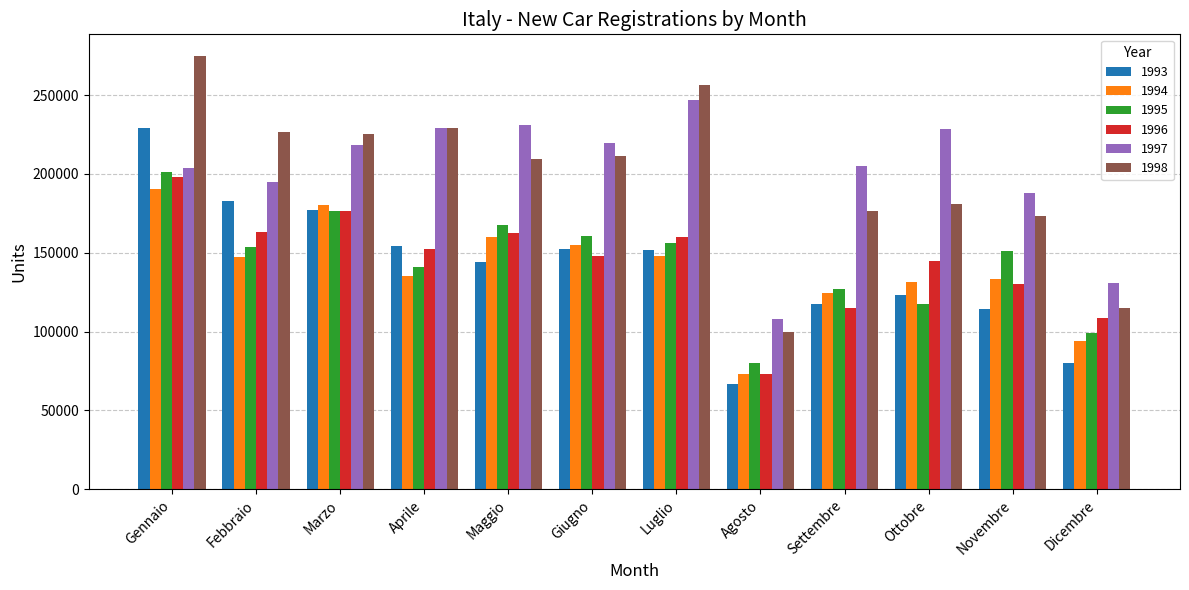

Is it true that 1998 equals 112040 at Giugno?

False